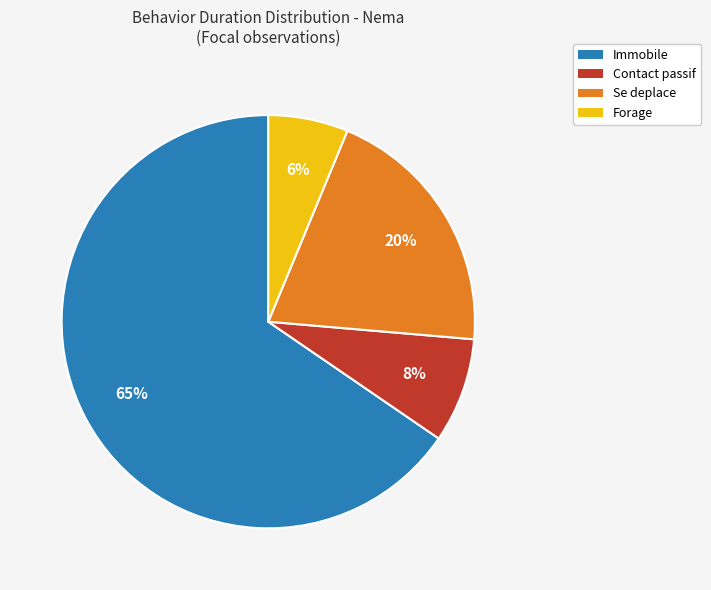

Approximately how many times larger is the value at Forage compared to Contact passif?

0.8